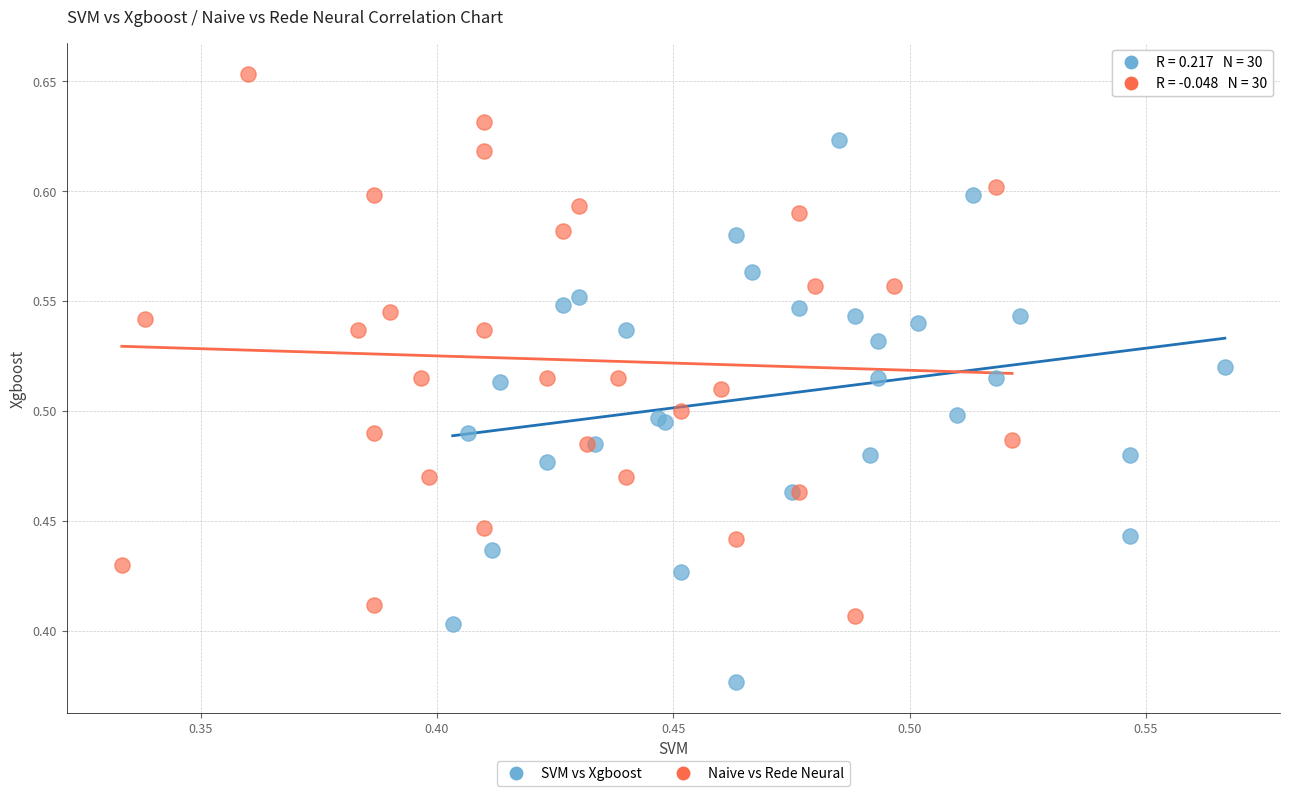

Which series reaches the maximum Y coordinate?

Naive vs Rede Neural